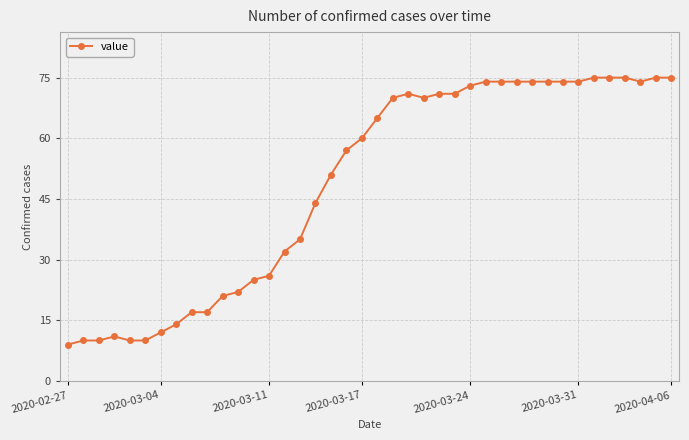

How many lines are shown in the chart?

1